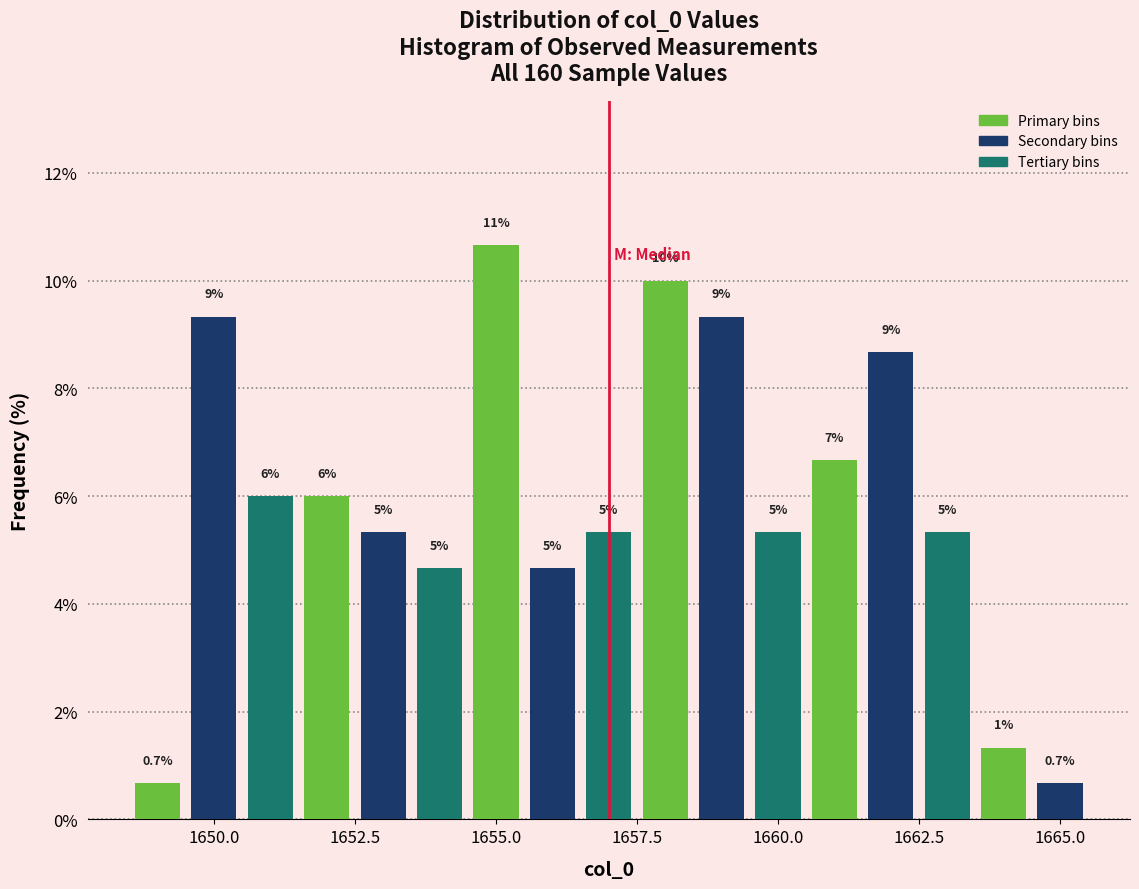

Around what value on the x-axis is the tallest bar? Give the approximate position of its centre, as read against the axis.

1655.0